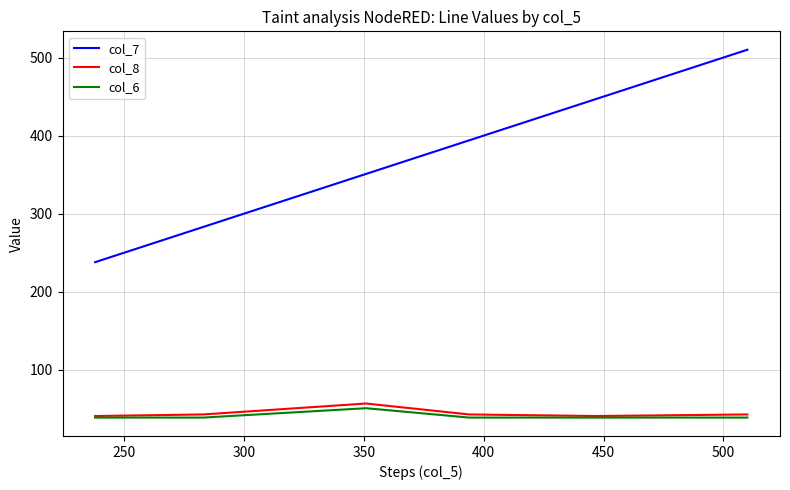

What is the maximum value for col_7?

510